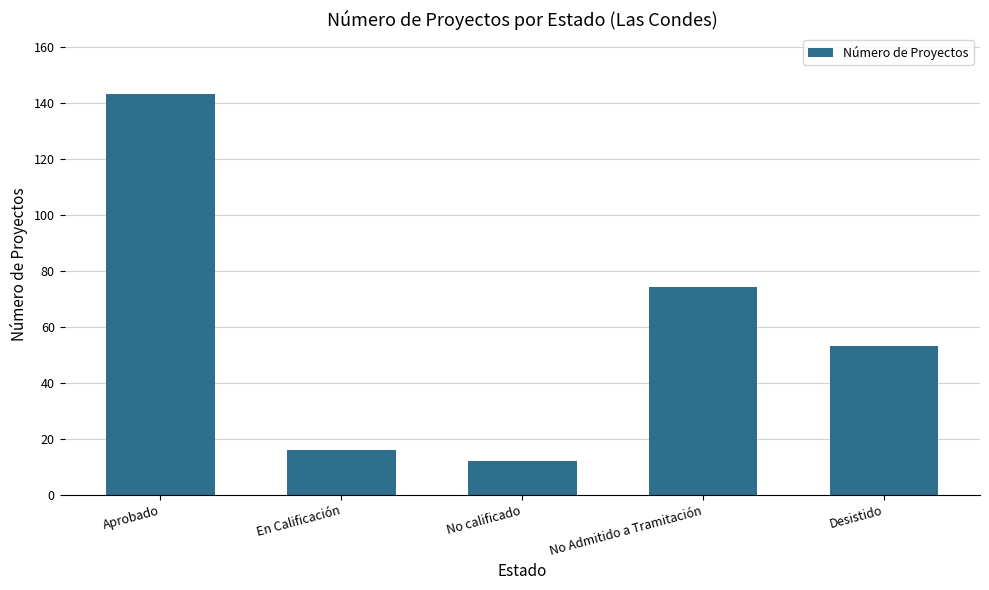

How many data points are less than 53?

2